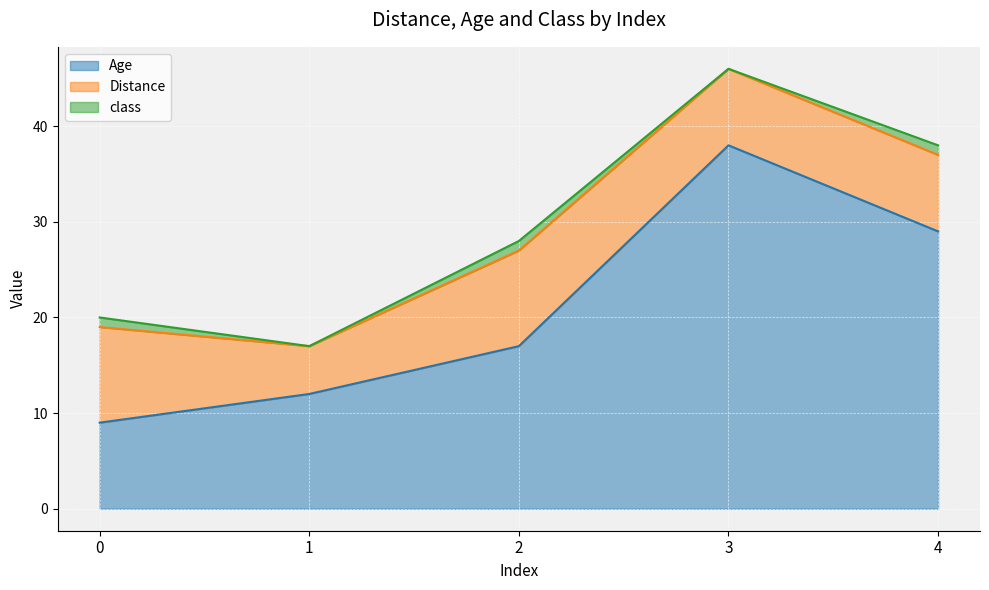

Where is Age nearest to the value 23?

2